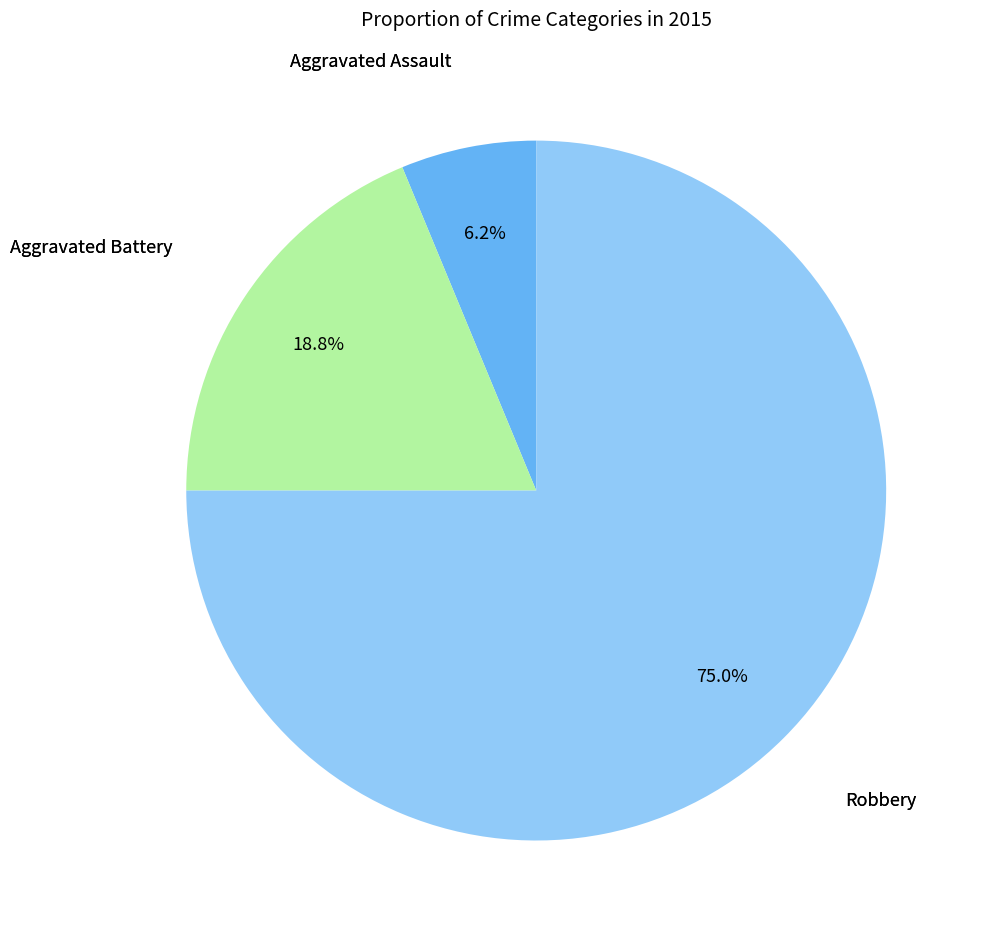

Does any single category account for the majority?

Yes